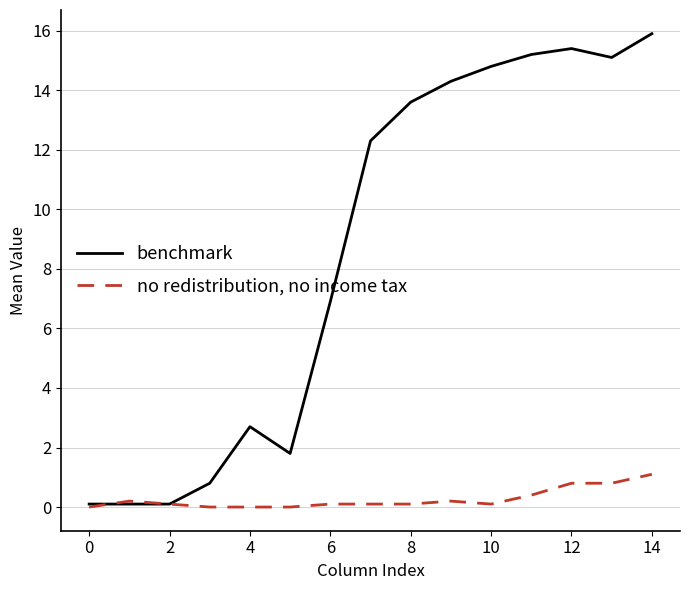

Which series has the largest total across all categories?

benchmark